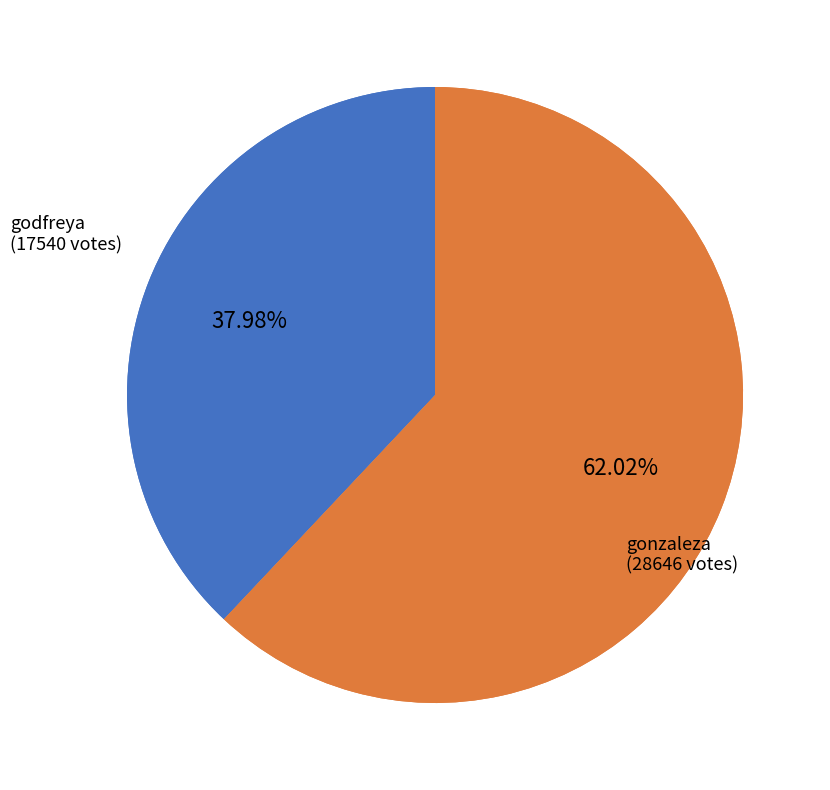

Combined, what portion of the pie is gonzaleza and godfreya?

100.0%